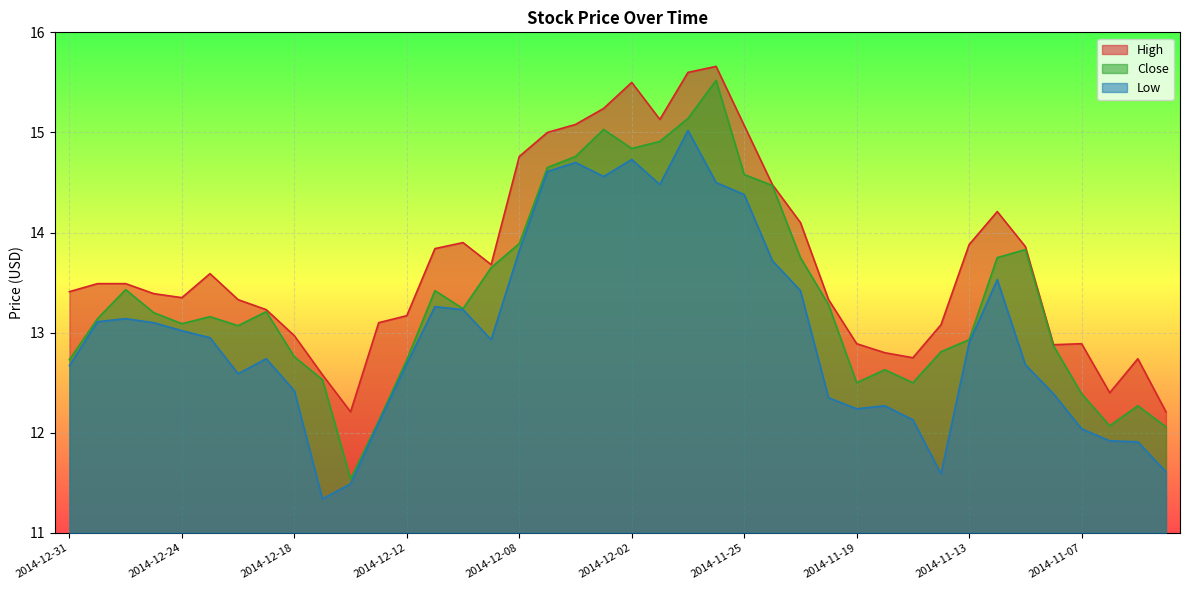

What is the label of the 6th point from the left?

2014-12-23